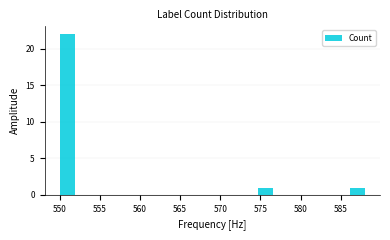

Around what value on the x-axis is the tallest bar? Give the approximate position of its centre, as read against the axis.

551.0